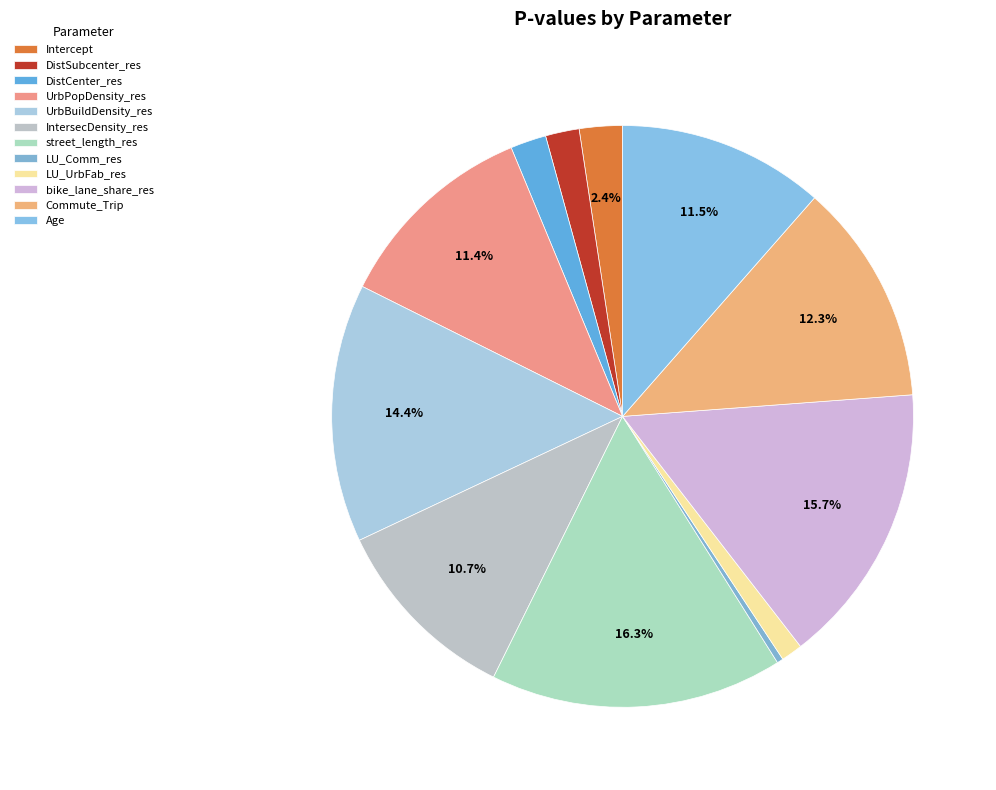

How many segments does this pie chart have?

12